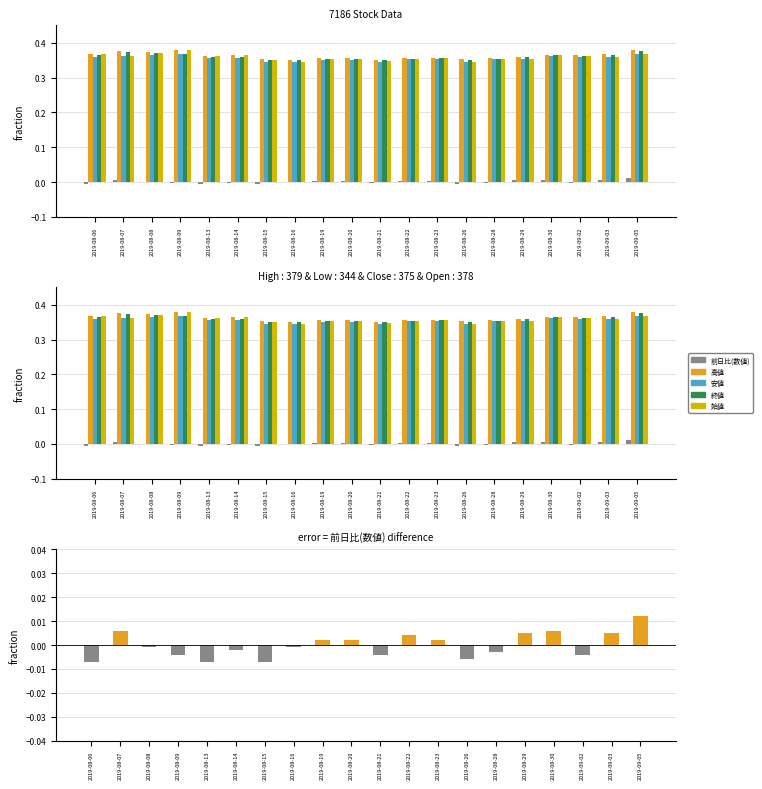

At how many categories does at least one series exceed 0?

20